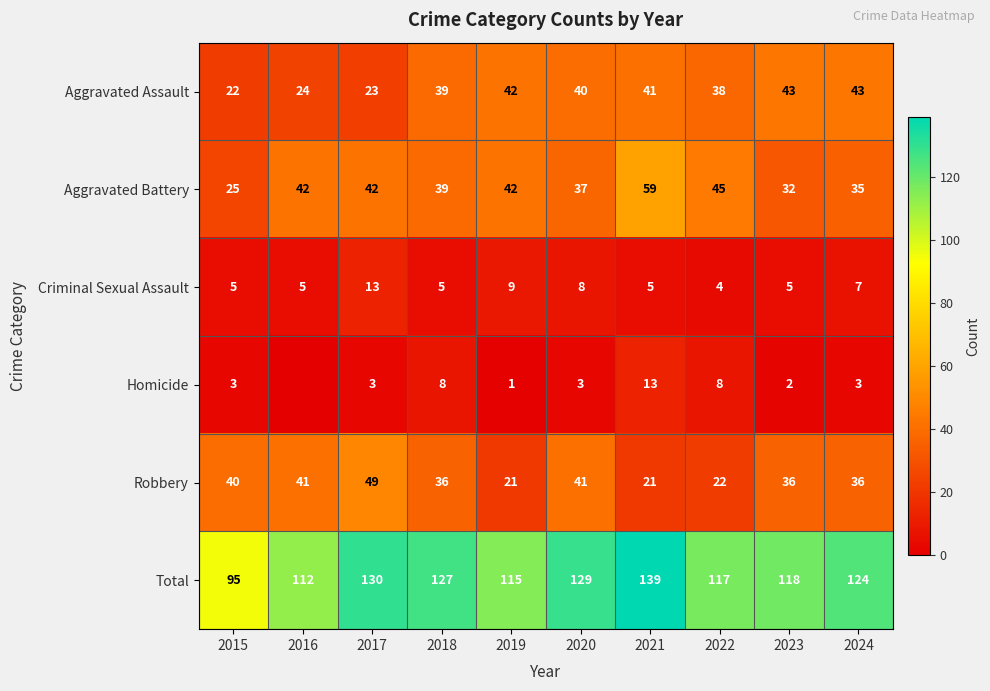

What is the minimum value for Aggravated Battery?

25